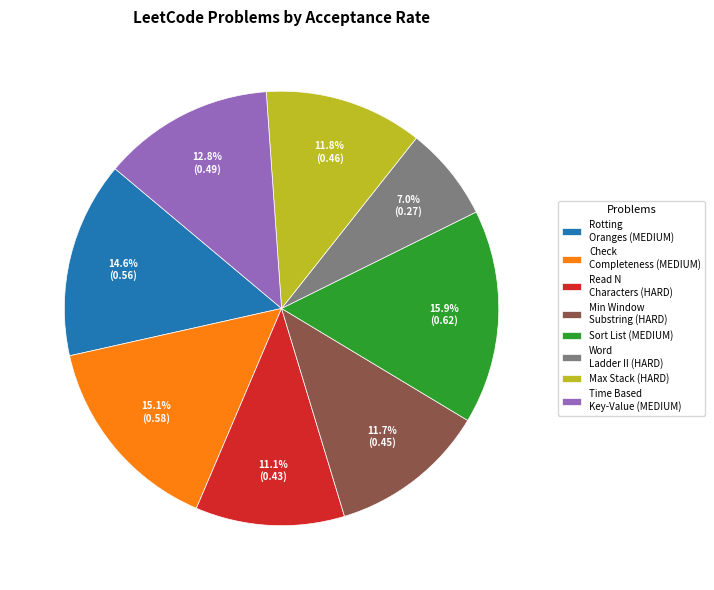

What is the largest slice in the pie chart?

Sort List (MEDIUM)